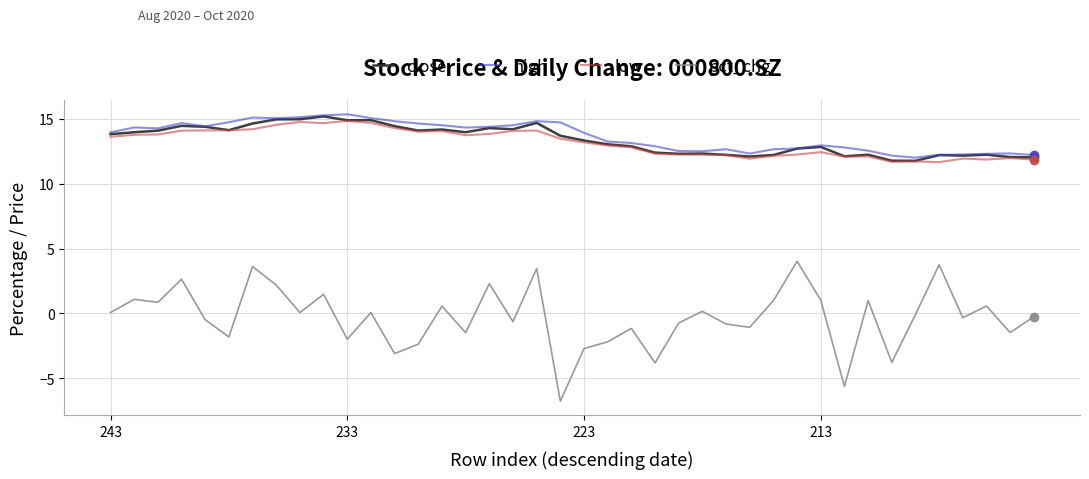

True or false: close and pct_chg cross at least once.

False